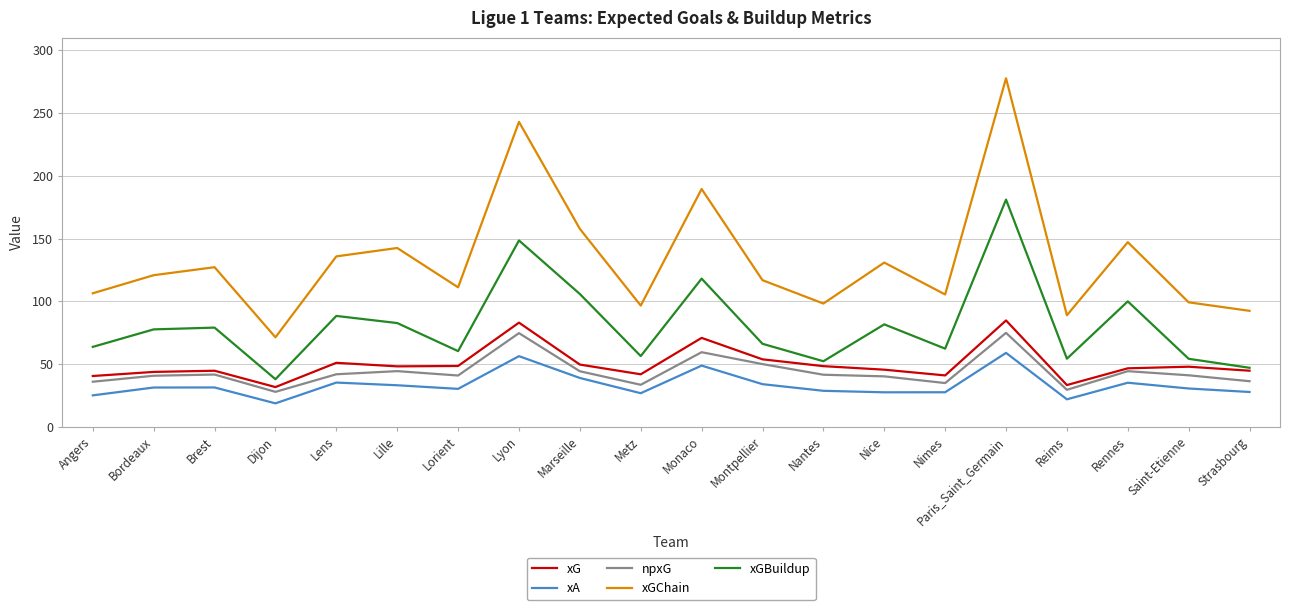

The value of xGChain at Dijon is 71.5. True or false?

True